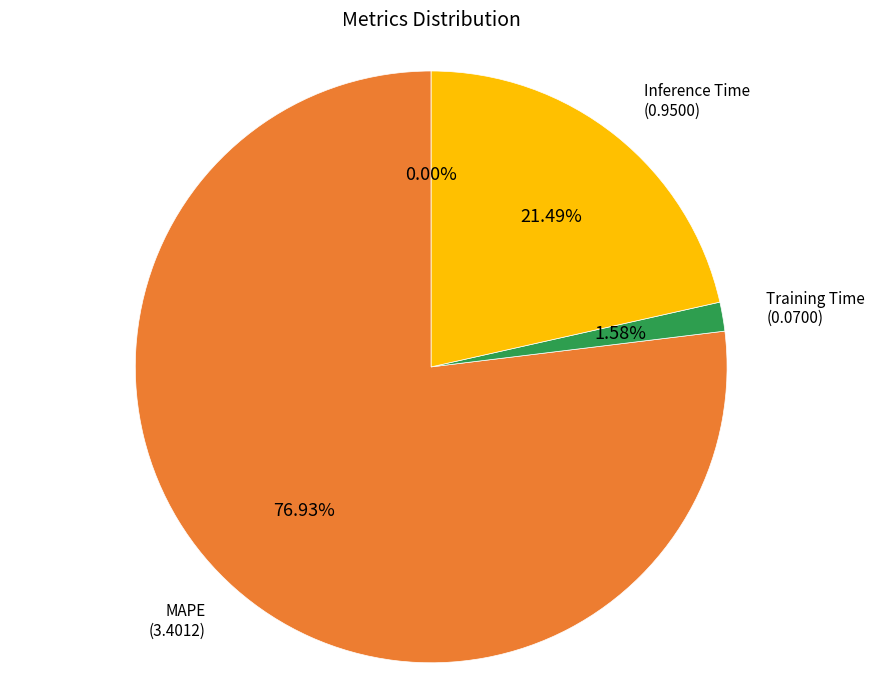

Is there any slice that represents more than half of the pie?

Yes